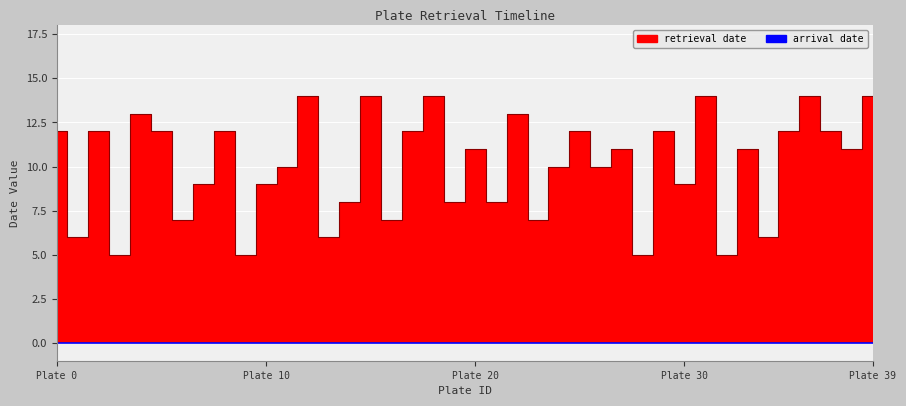

What is the change in value from 16 to 17?

+5